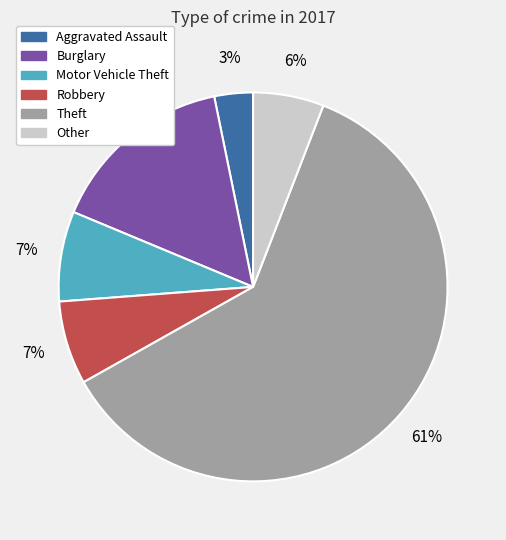

Which slice is the largest?

Theft